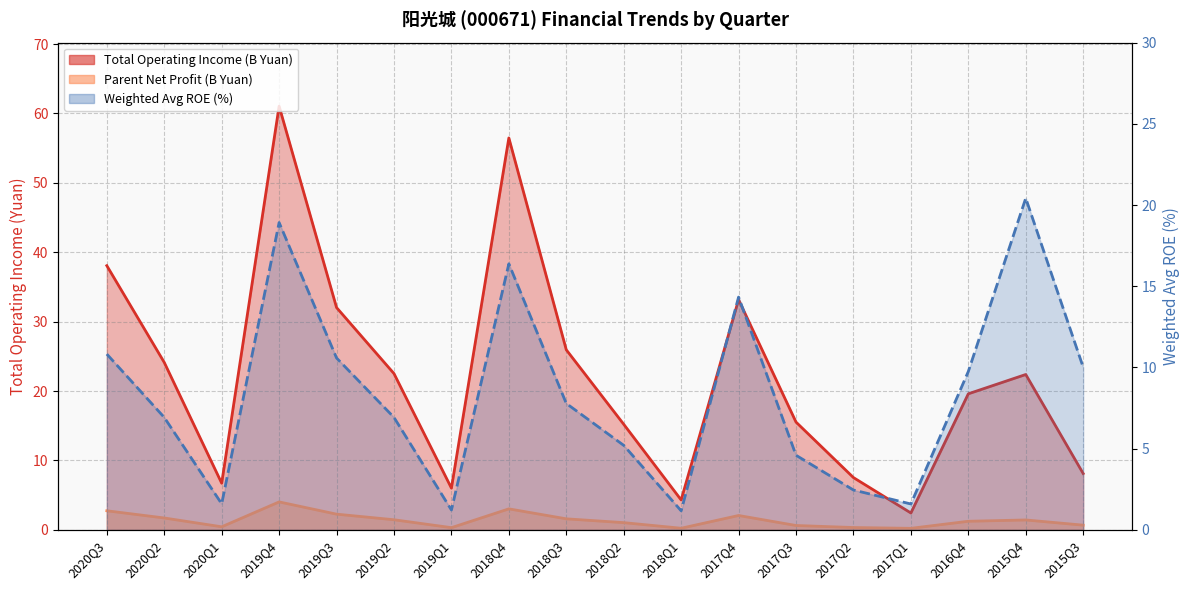

What is the label of the 15th point from the right?

2019Q4